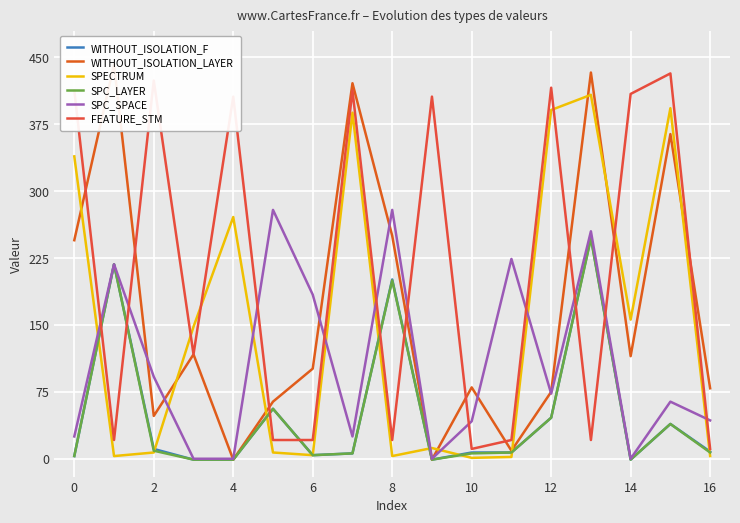

Reading left to right, what are all the values shown in this chart?

WITHOUT_ISOLATION_F: 3	218	11	-1	-1	56	4	6	201	-1	7	7	46	248	-1	39	8
WITHOUT_ISOLATION_LAYER: 245	442	48	117	-1	64	101	421	250	-1	80	9	75	433	115	364	79
SPECTRUM: 339	3	7	148	271	7	4	388	3	12	1	2	391	408	156	393	3
SPC_LAYER: 3	218	9	-1	-1	56	4	6	200	-1	6	7	46	247	-1	39	7
SPC_SPACE: 25	218	92	0	0	279	184	25	279	0	42	224	73	255	0	64	43
FEATURE_STM: 413	21	424	117	406	21	21	413	21	406	11	21	416	21	409	432	11